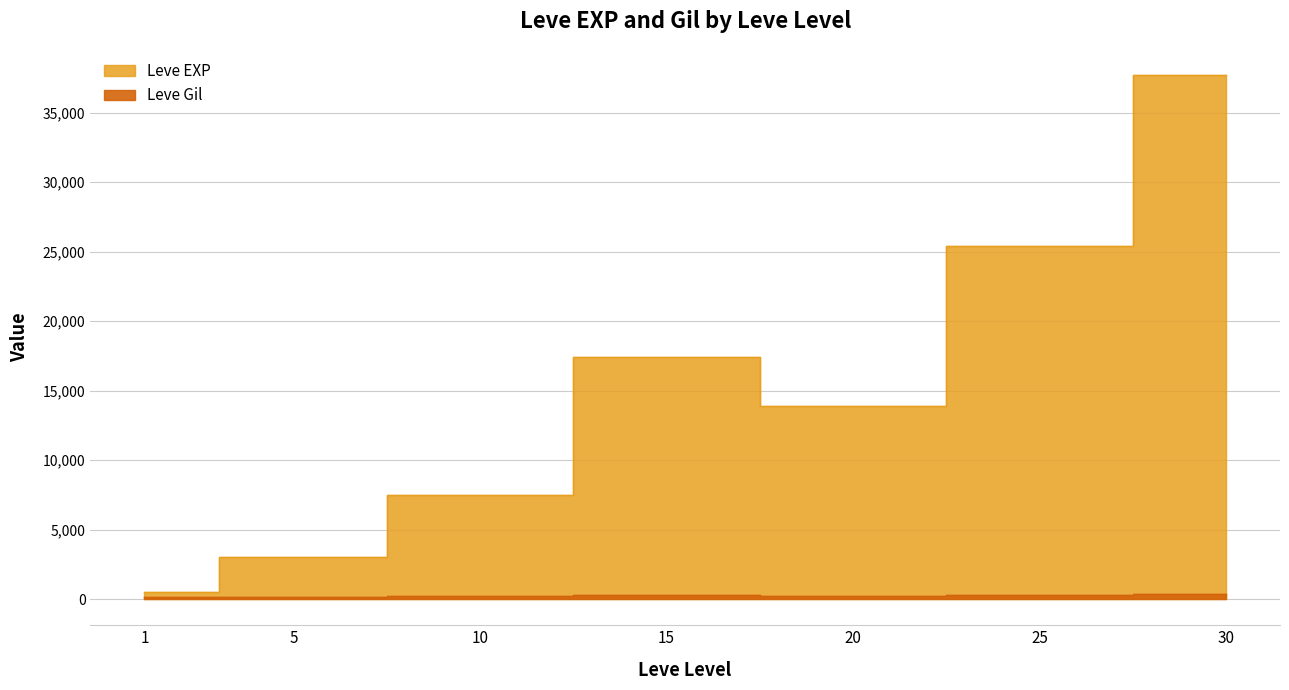

Which category has the highest value across all series?

30